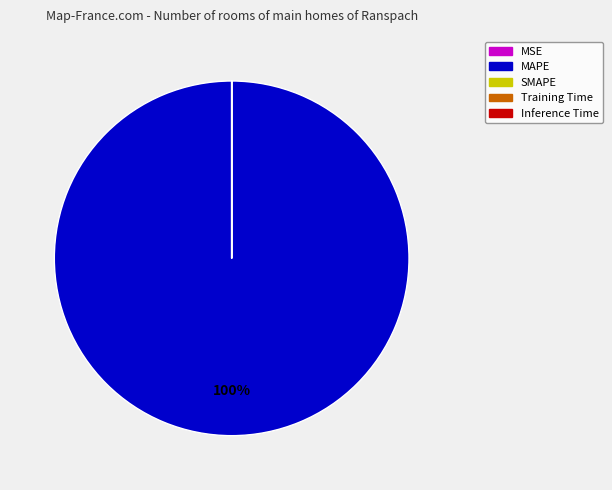

To the nearest percent, what is the average slice percentage?

25%